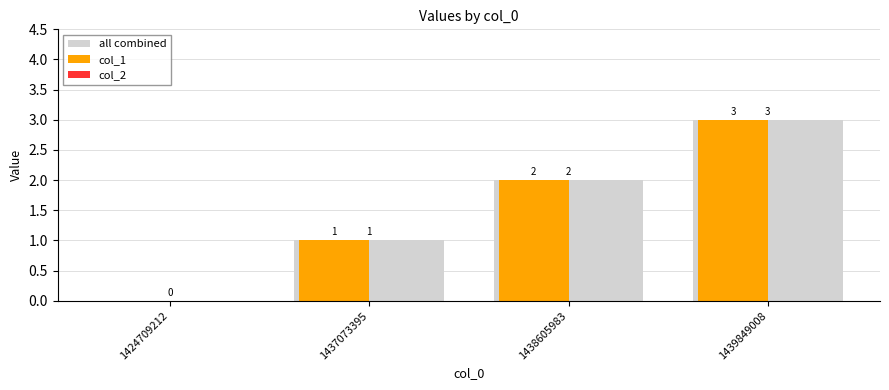

What is the sum of the all combined values at 1437073395 and 1438605983?

3